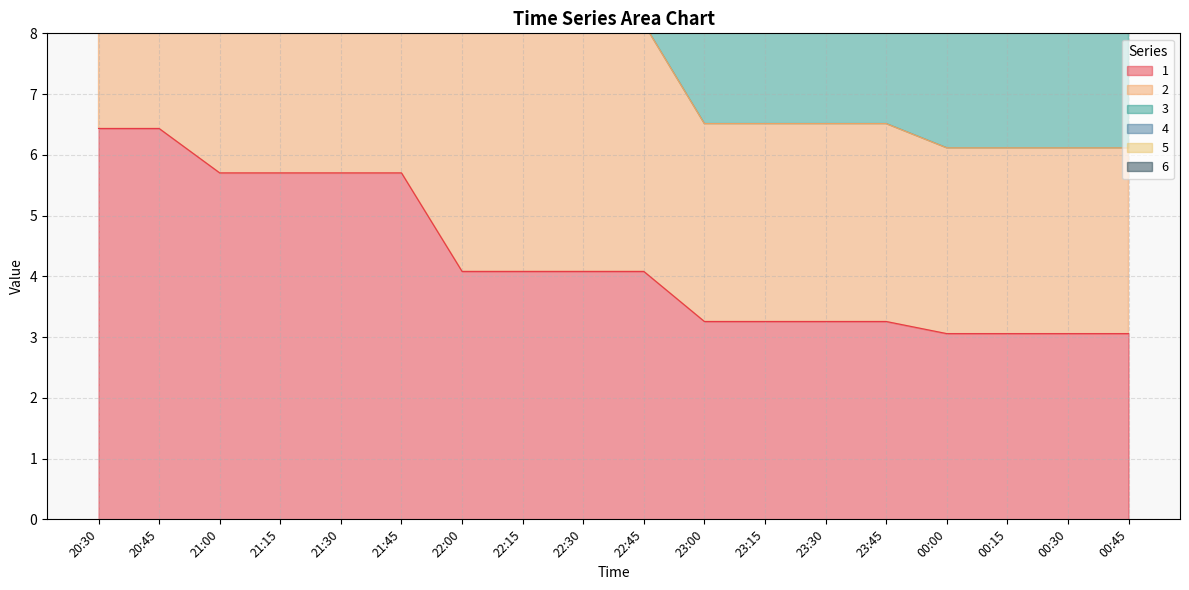

How many interior local valleys does the 1 series have?

3